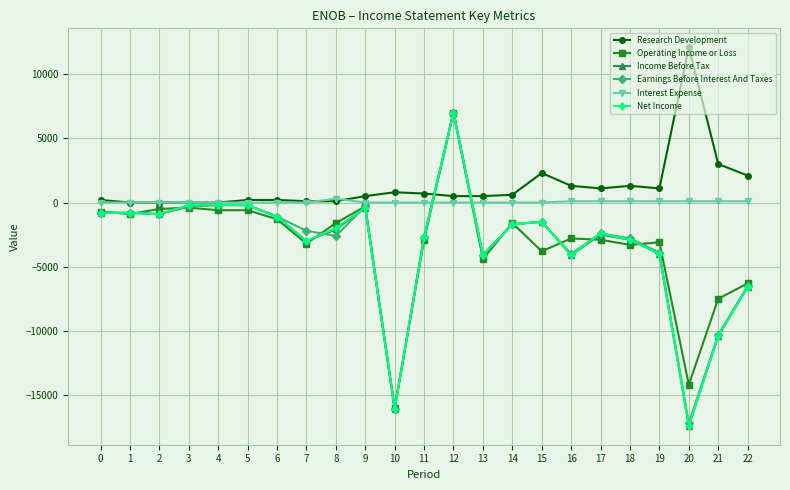

The value of Net Income at 6 is -1100. True or false?

True